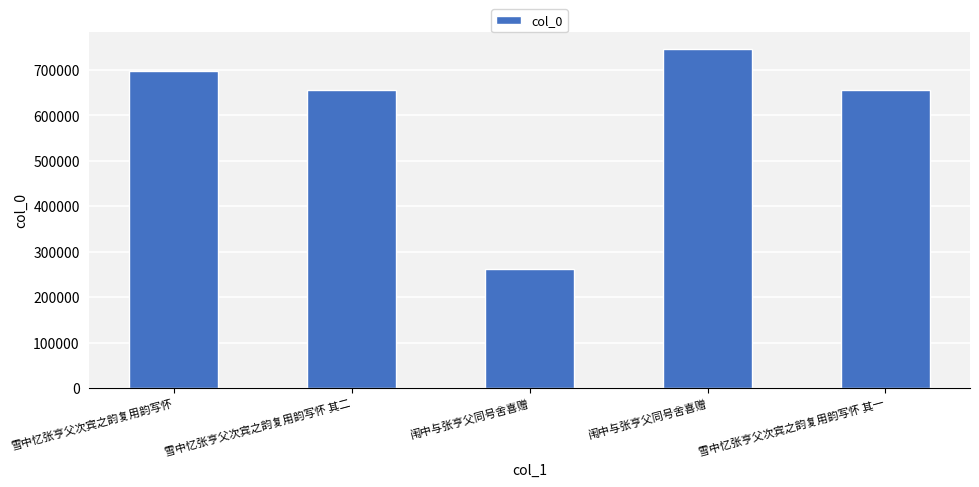

Are the bars horizontal?

No